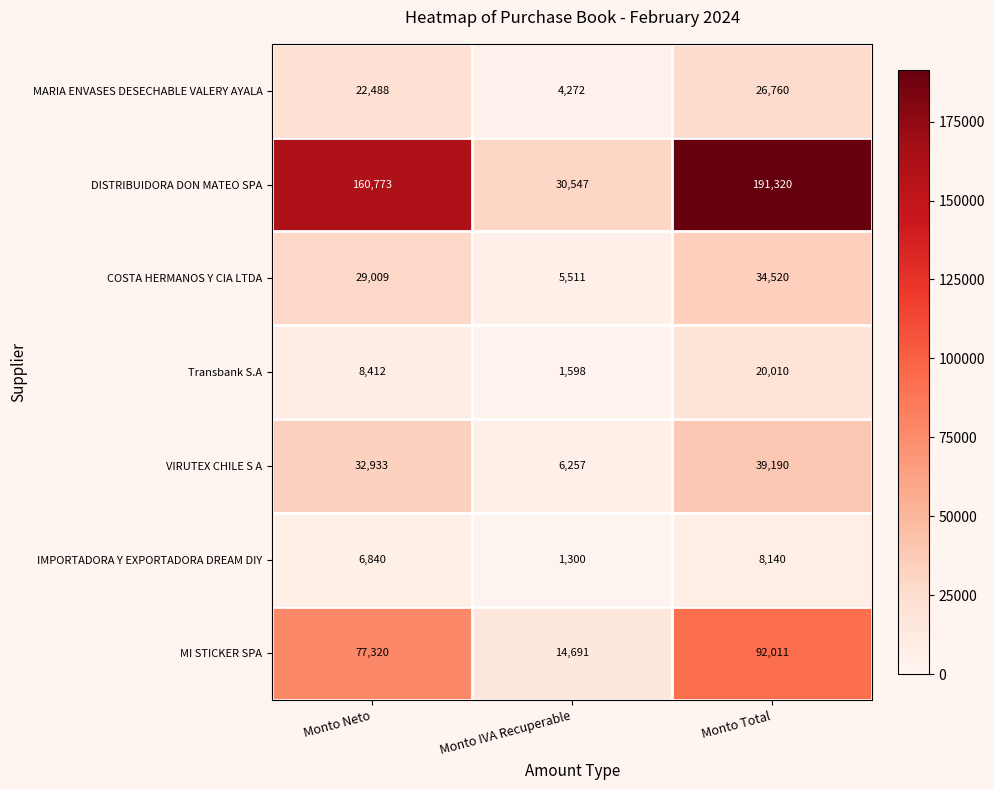

What is the sum of the MI STICKER SPA values at Monto IVA Recuperable and Monto Neto?

92011